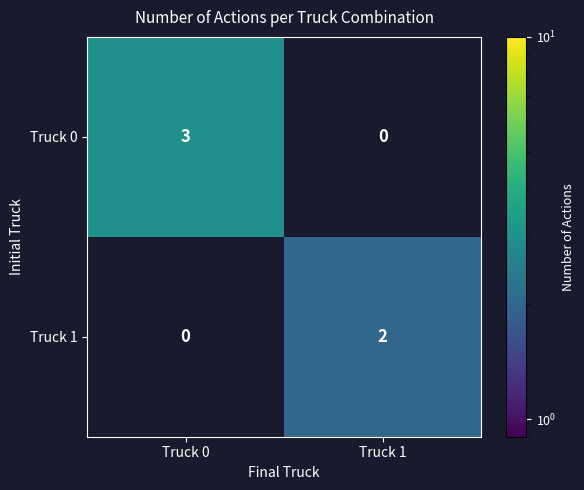

Which series has the largest total across all categories?

Truck 0